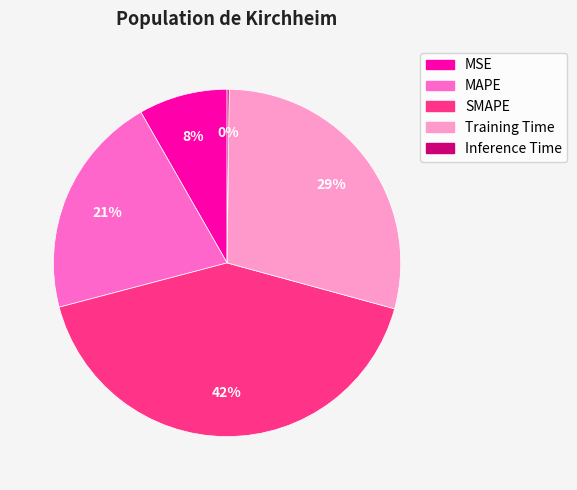

Is the sum of MSE and MAPE greater than half?

No